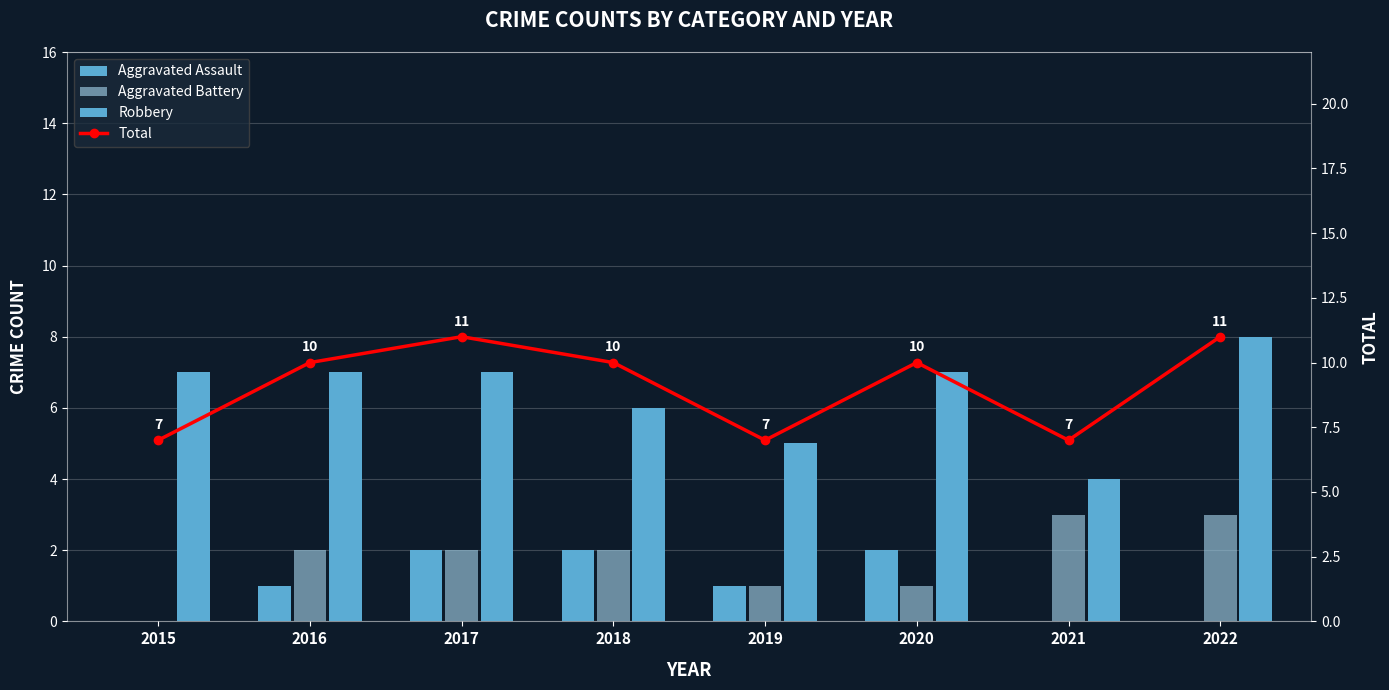

Which category has the lowest value in the Total series?

2015